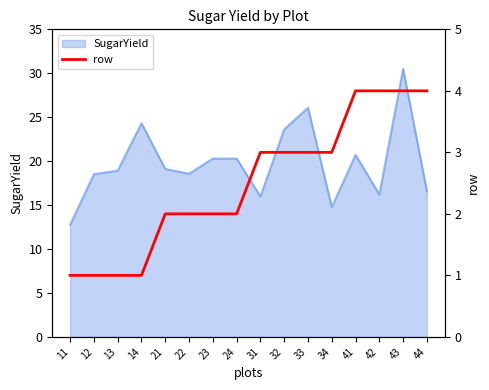

What is the change in value from 14 to 22?

+1